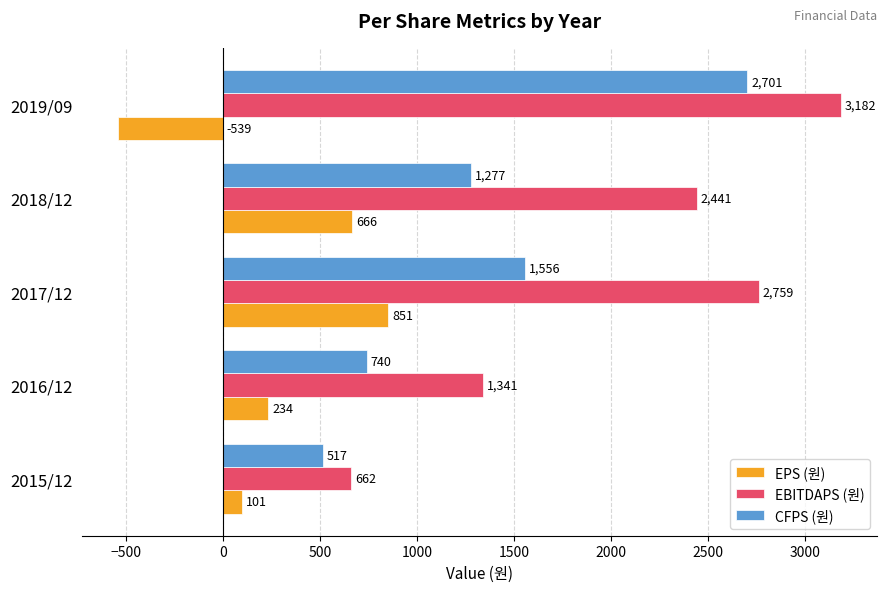

Rank the series by their maximum value, from highest to lowest.

EBITDAPS (원), CFPS (원), EPS (원)